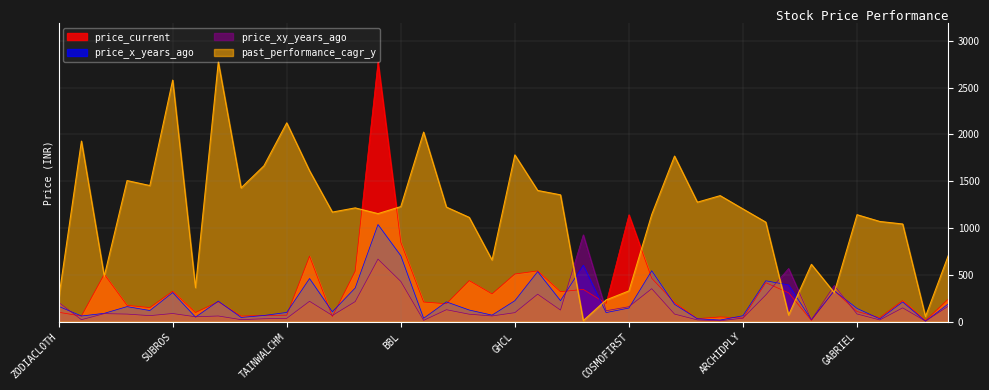

Is the value of price_x_years_ago at RSWM greater than the value of past_performance_cagr_y at AJMERA?

No